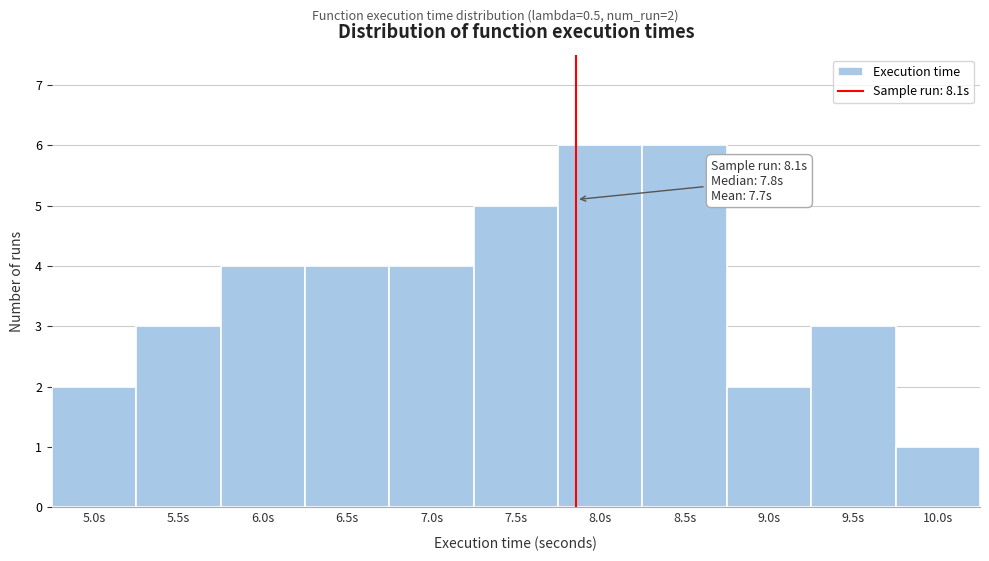

Reading left to right, transcribe all the data shown in this chart.

2	3	4	4	4	5	6	6	2	3	1